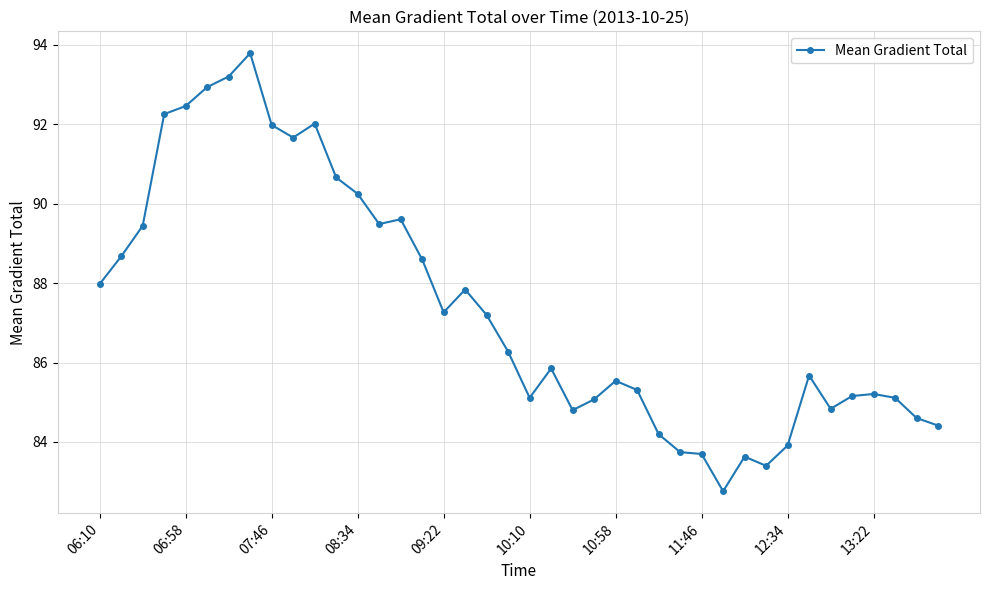

What is the value of the 36th point from the left?

85.2